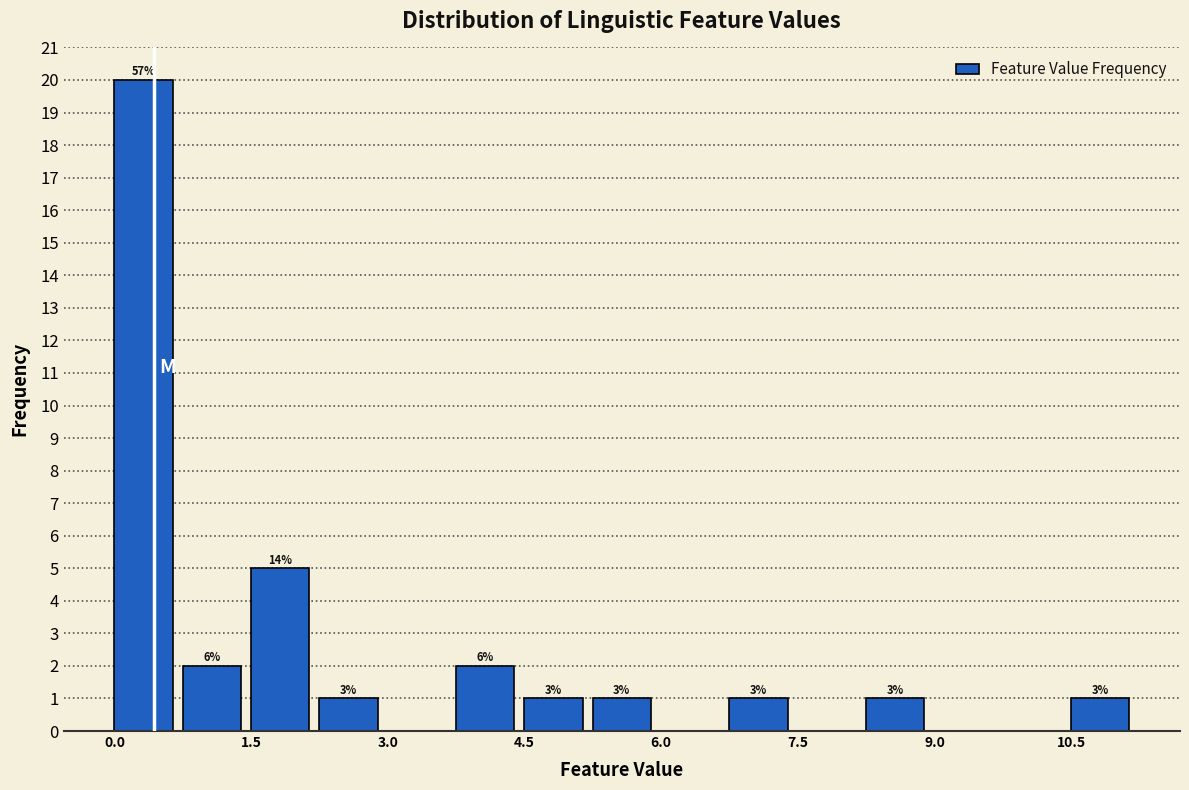

Around what value on the x-axis is the tallest bar? Give the approximate position of its centre, as read against the axis.

0.4